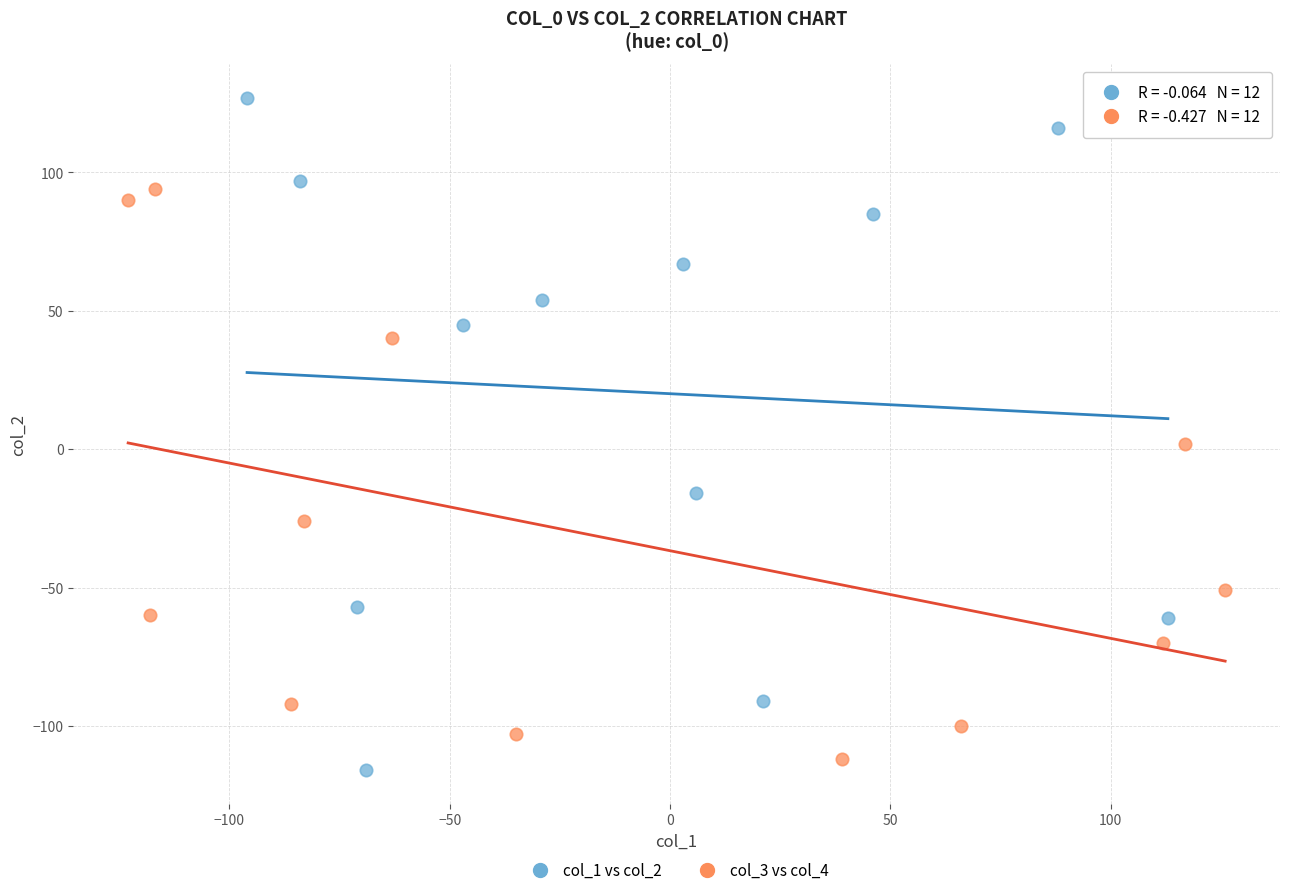

Which series has the widest spread of Y values?

col_1 vs col_2